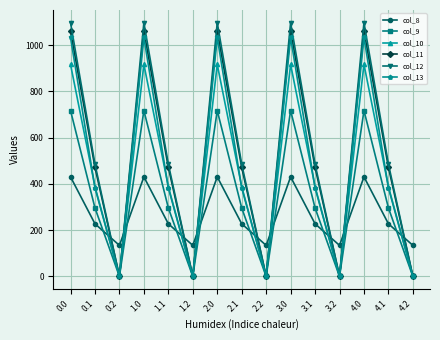

The col_8 series shows 92.3 at 1.1. True or false?

False